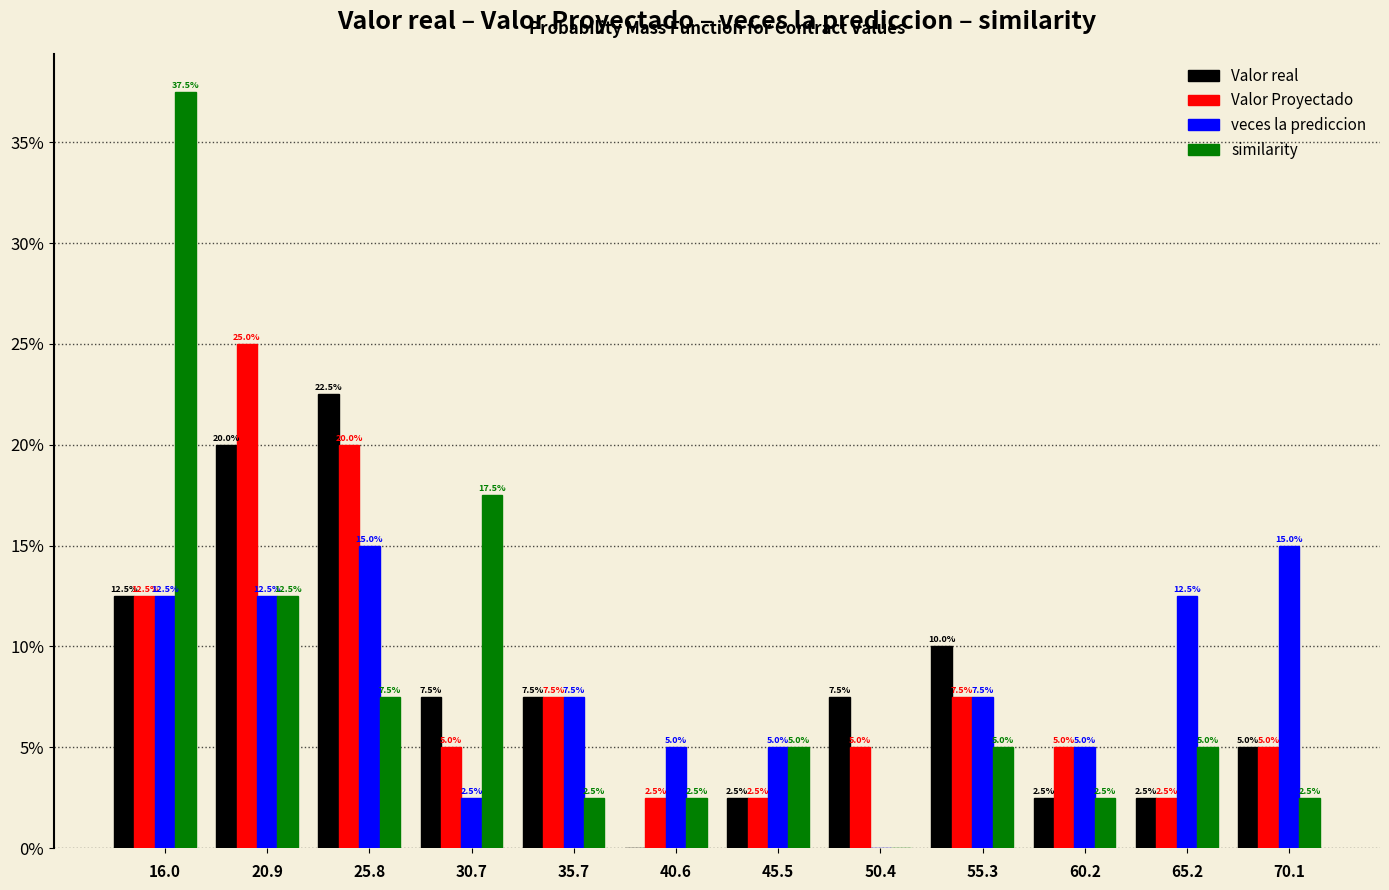

What are all the series names shown in the legend?

Valor real, Valor Proyectado, veces la prediccion, similarity